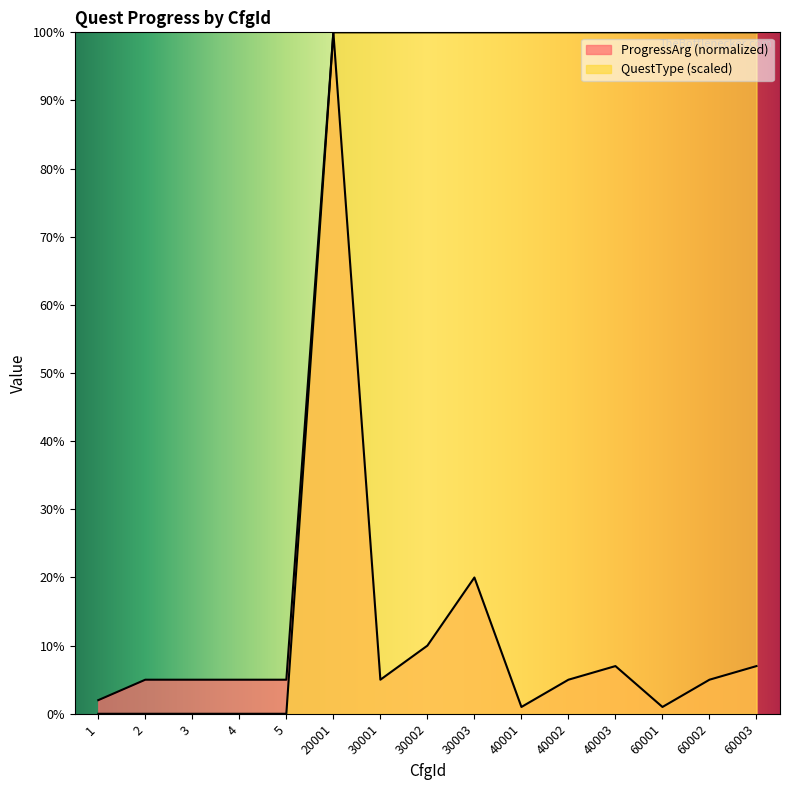

Does the chart display data point markers on the line(s)?

No